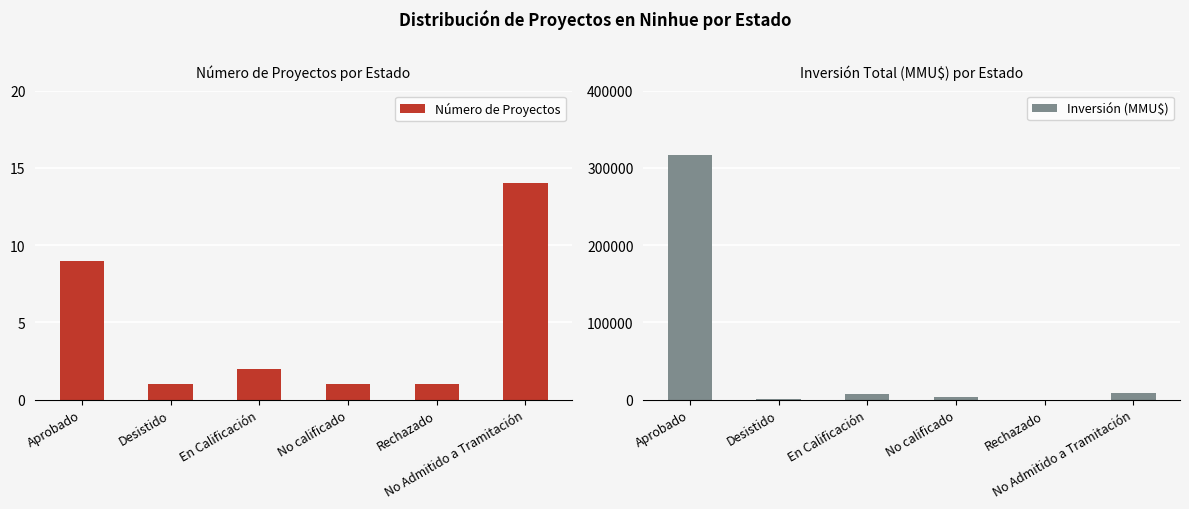

True or false: Inversión (MMU$) has a value of 115 at Rechazado.

False